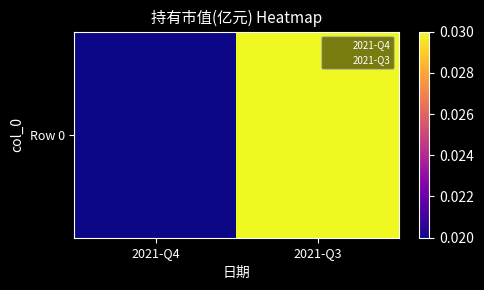

The value at 2021-Q3 is 0.0. True or false?

True